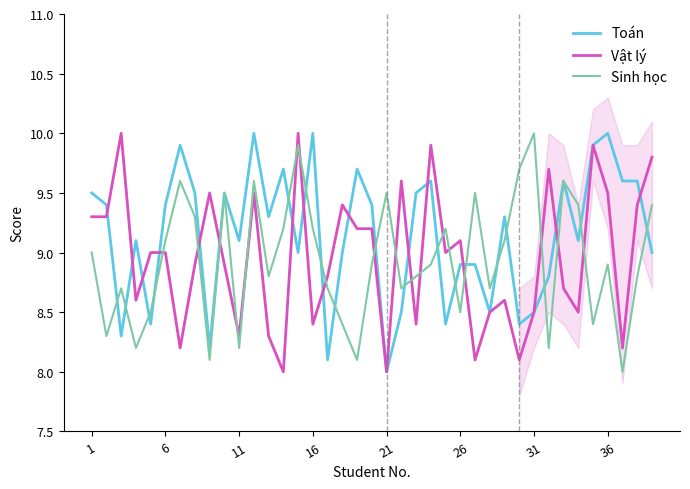

In Toán, how many points are higher than both neighbors (excluding endpoints)?

11